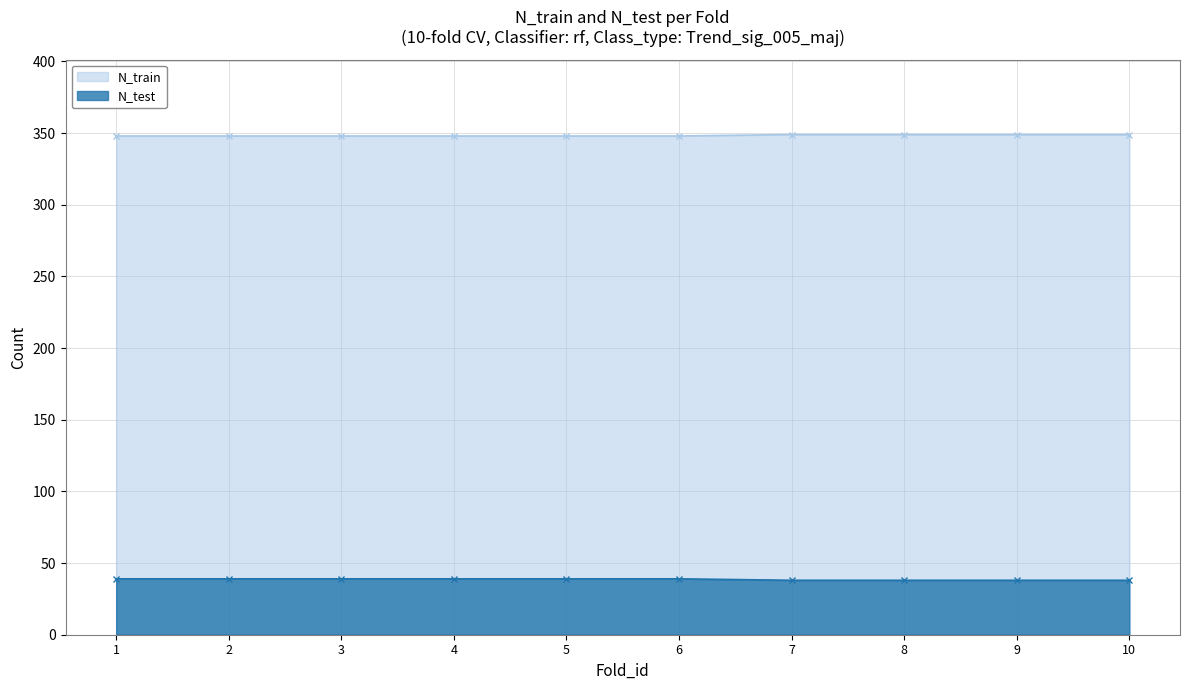

What is the value of the N_test point at the 7th from the left?

38